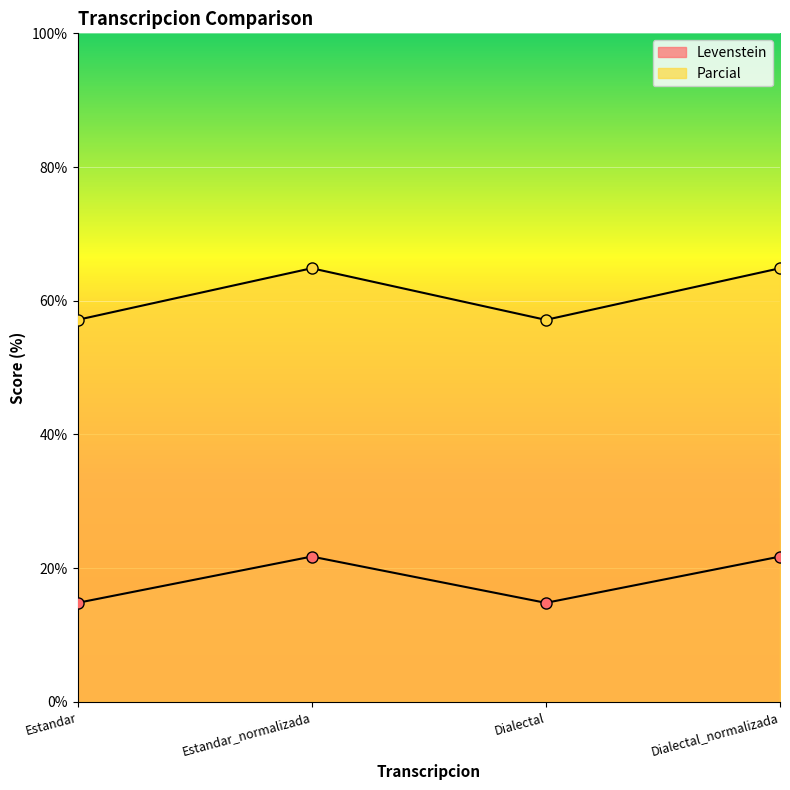

In Levenstein, how many points are higher than both neighbors (excluding endpoints)?

1